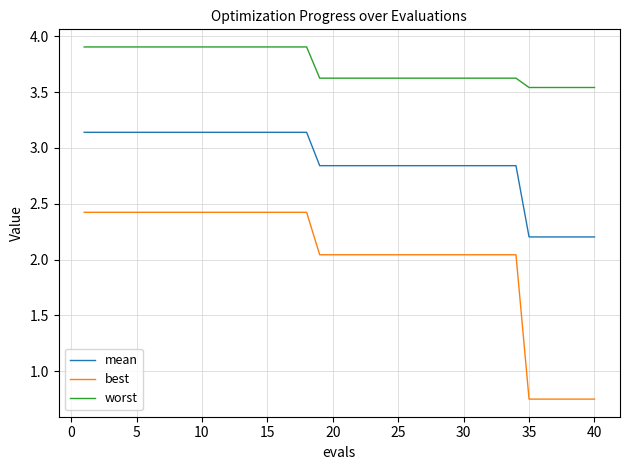

What are all the series names shown in the legend?

mean, best, worst